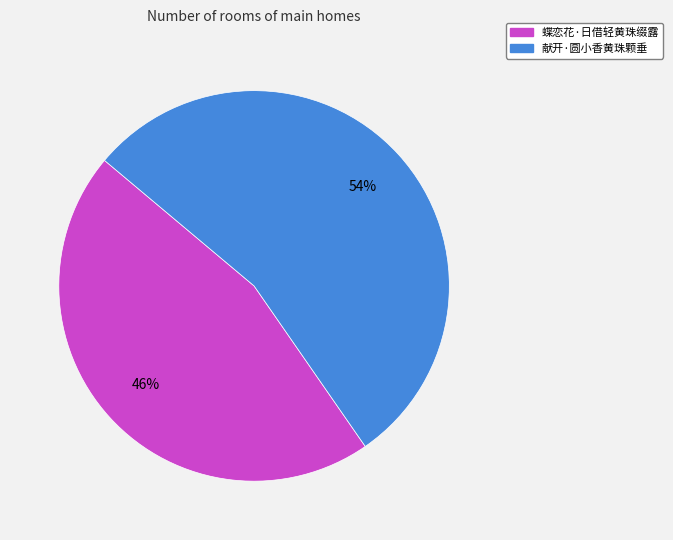

How many slices are in this pie chart?

2